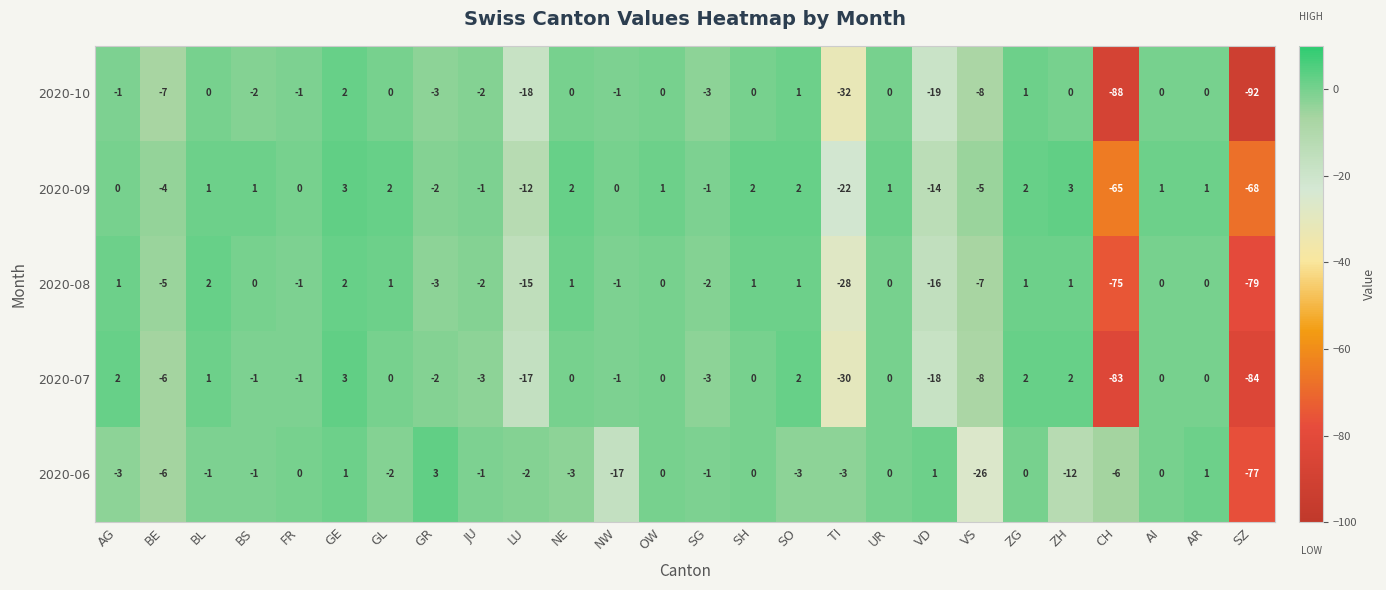

What is the maximum value shown in the chart?

3